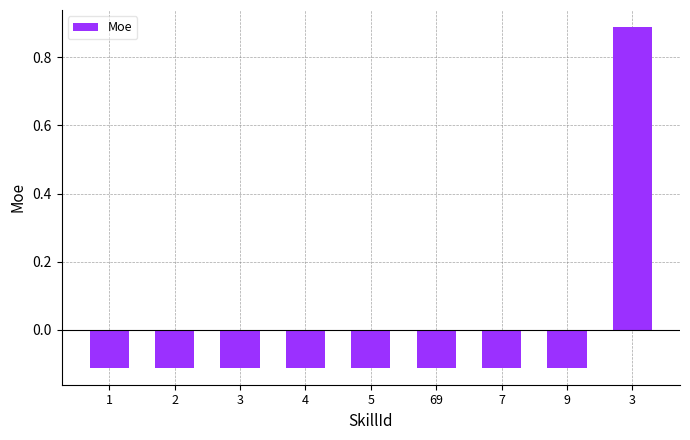

Count the values in the range 0 to 1.

1